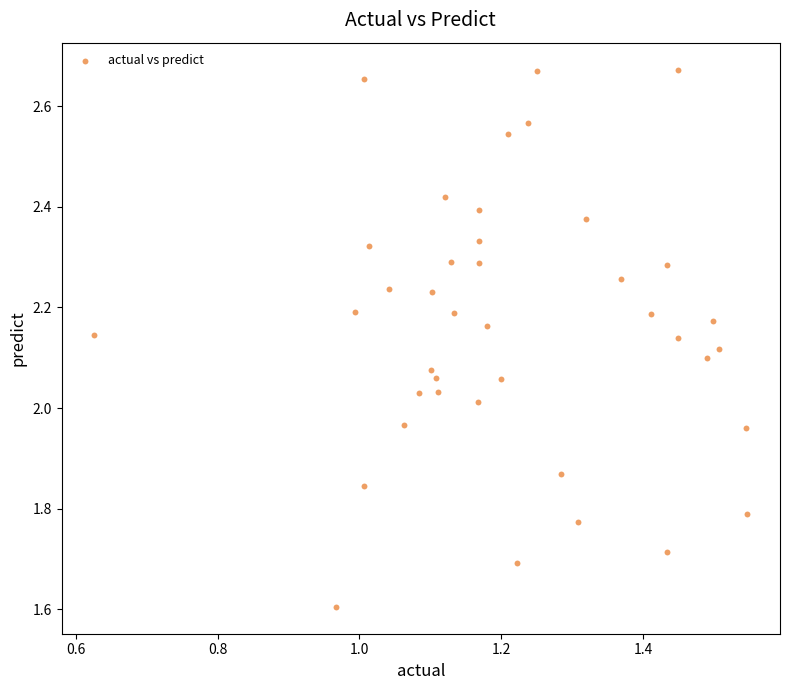

What is the range of X values (max minus min)?

0.9